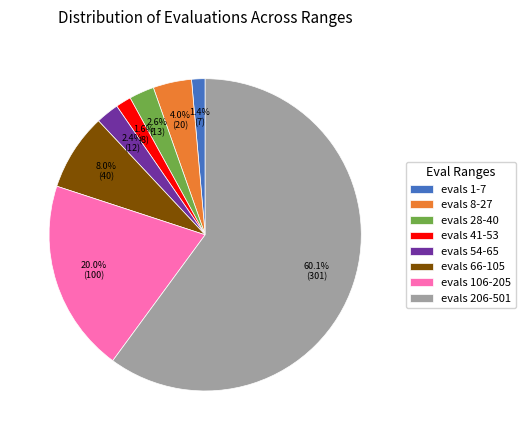

Is there a majority slice in this chart?

Yes